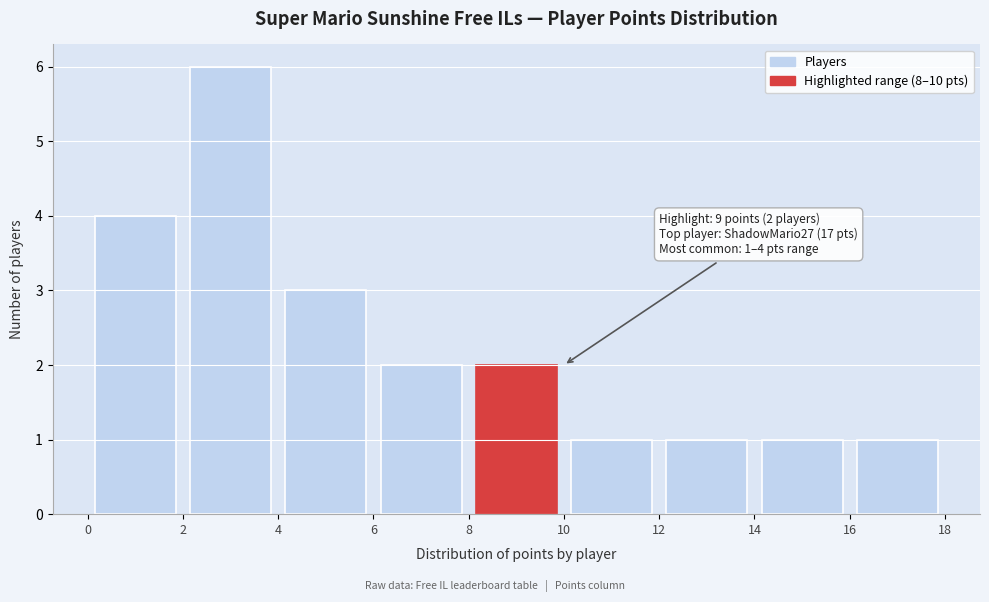

Over which range of the x-axis is the bar tallest?

2 to 4